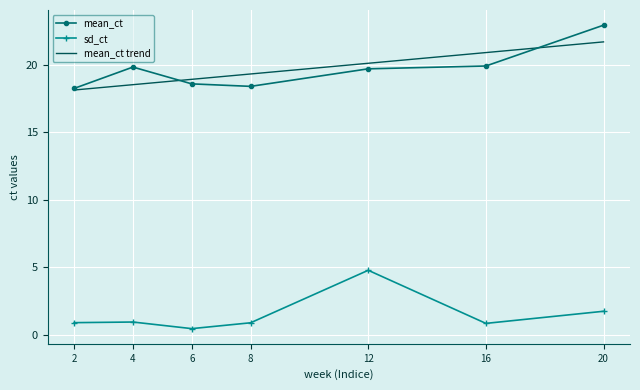

Which has a higher value, 16 or 8?

16